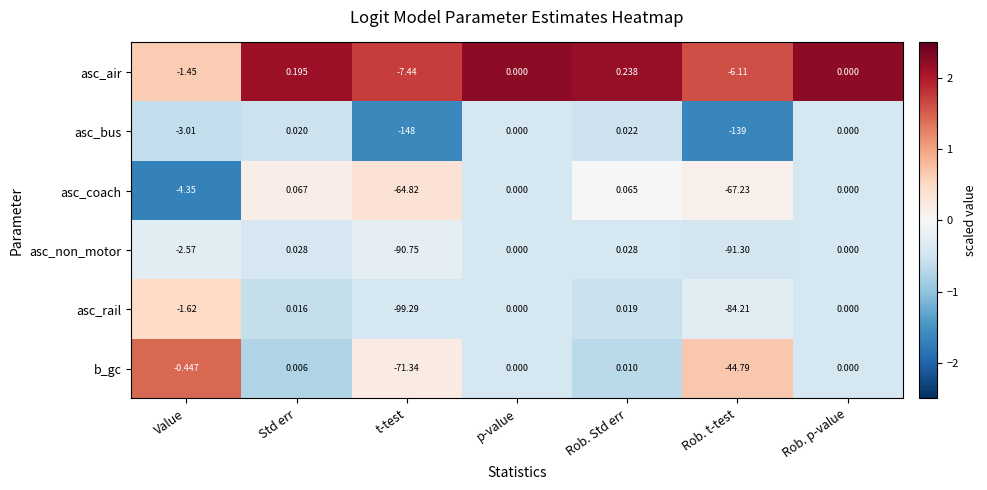

Which series has the largest range (max minus min)?

asc_bus